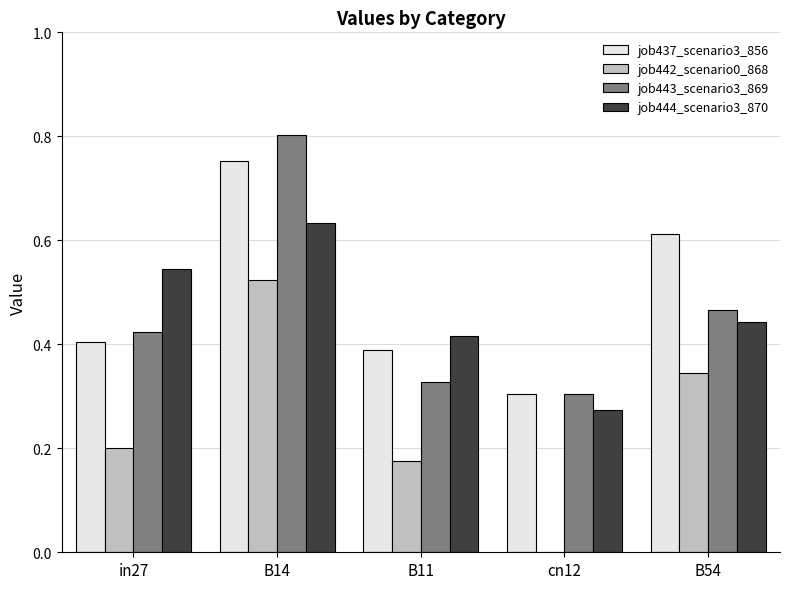

What is the total value across all series at in27?

1.6